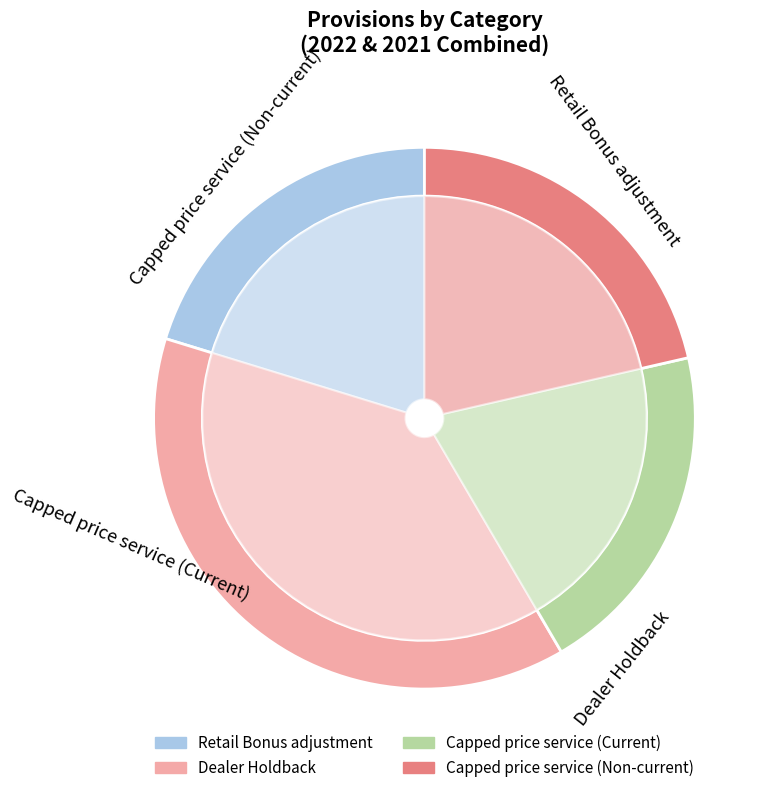

What is the spread (max minus min) of values at 2021?

768